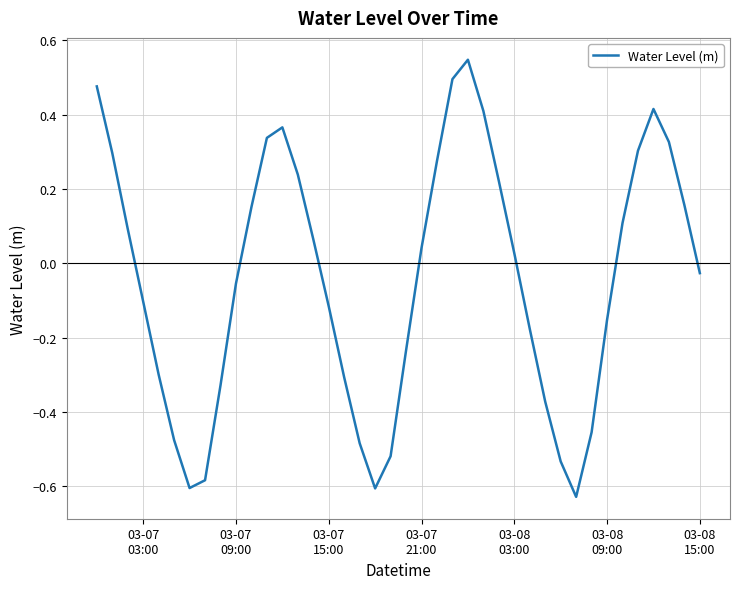

Does the chart have visible grid lines?

Yes